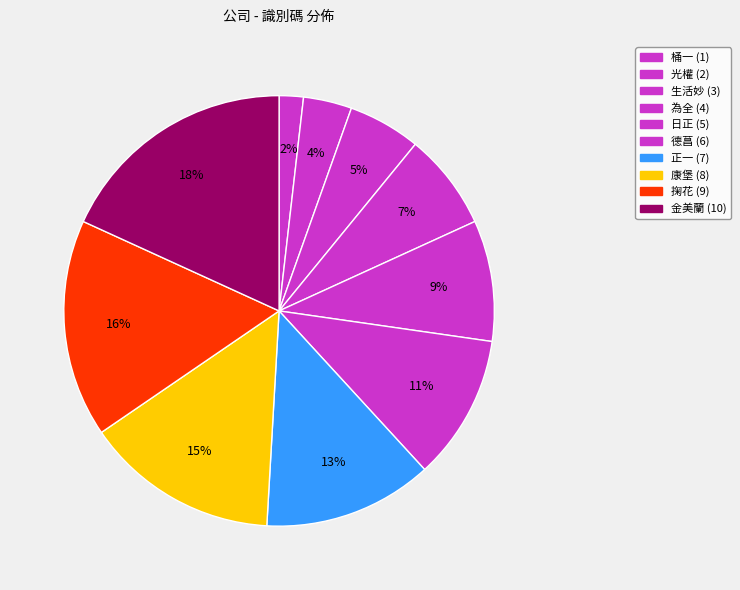

The 光權 slice represents 4% of the pie. True or false?

True